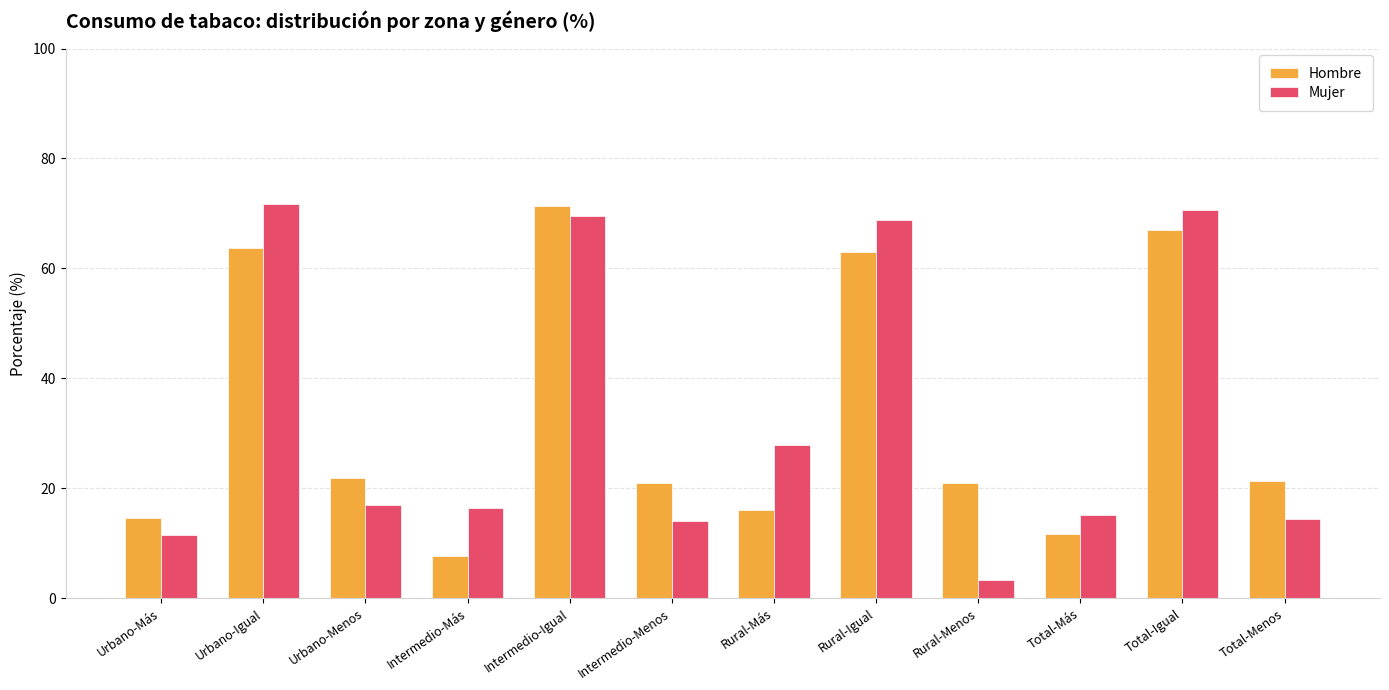

The Hombre series shows 21.0 at Rural-Menos. True or false?

True